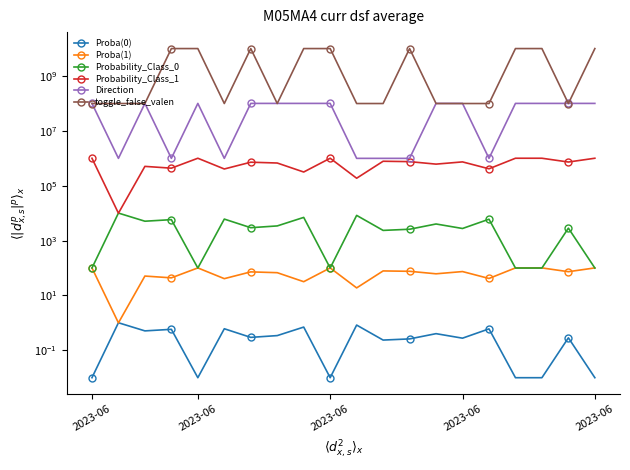

Reading left to right, extract all data points from this chart.

Proba(0): 0.0	1.0	0.5	0.6	0.0	0.6	0.3	0.3	0.7	0.0	0.8	0.2	0.3	0.4	0.3	0.6	0.0	0.0	0.3	0.0
Proba(1): 101.0	1.0	51.0	43.9	101.0	41.0	72.4	67.7	31.8	101.0	18.9	78.4	76.0	61.6	74.3	41.6	101.0	101.0	73.5	101.0
Probability_Class_0: 100.0	10100.0	5100.0	5814.3	100.0	6100.0	2957.1	3433.3	7023.1	100.0	8314.3	2358.1	2600.0	4039.4	2766.7	6037.5	100.0	100.0	2850.0	100.0
Probability_Class_1: 1010000.0	10000.0	510000.0	438571.4	1010000.0	410000.0	724285.7	676666.7	317692.3	1010000.0	188571.4	784193.5	760000.0	616060.6	743333.3	416250.0	1010000.0	1010000.0	735000.0	1010000.0
Direction: 101000000.0	1000000.0	101000000.0	1000000.0	101000000.0	1000000.0	101000000.0	101000000.0	101000000.0	101000000.0	1000000.0	1000000.0	1000000.0	101000000.0	101000000.0	1000000.0	101000000.0	101000000.0	101000000.0	101000000.0
toggle_false_valen: 100000000.0	100000000.0	100000000.0	10100000000.0	10100000000.0	100000000.0	10100000000.0	100000000.0	10100000000.0	10100000000.0	100000000.0	100000000.0	10100000000.0	100000000.0	100000000.0	100000000.0	10100000000.0	10100000000.0	100000000.0	10100000000.0